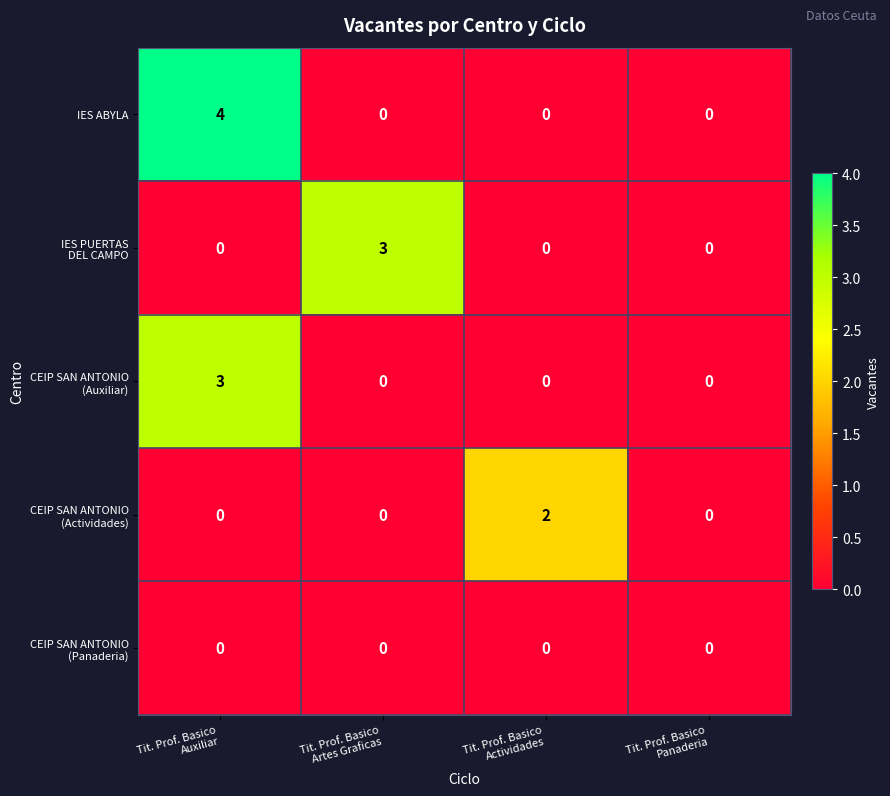

What is the maximum value shown in the chart?

4